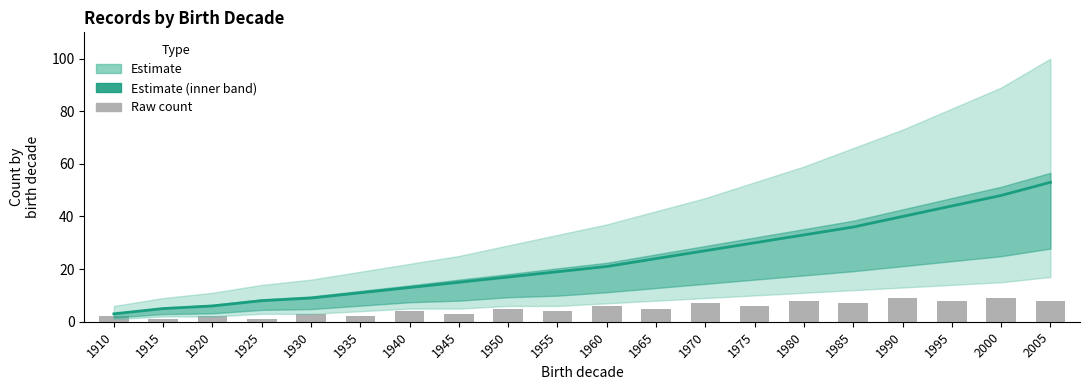

Between 1910 and 1935, which is larger?

1935